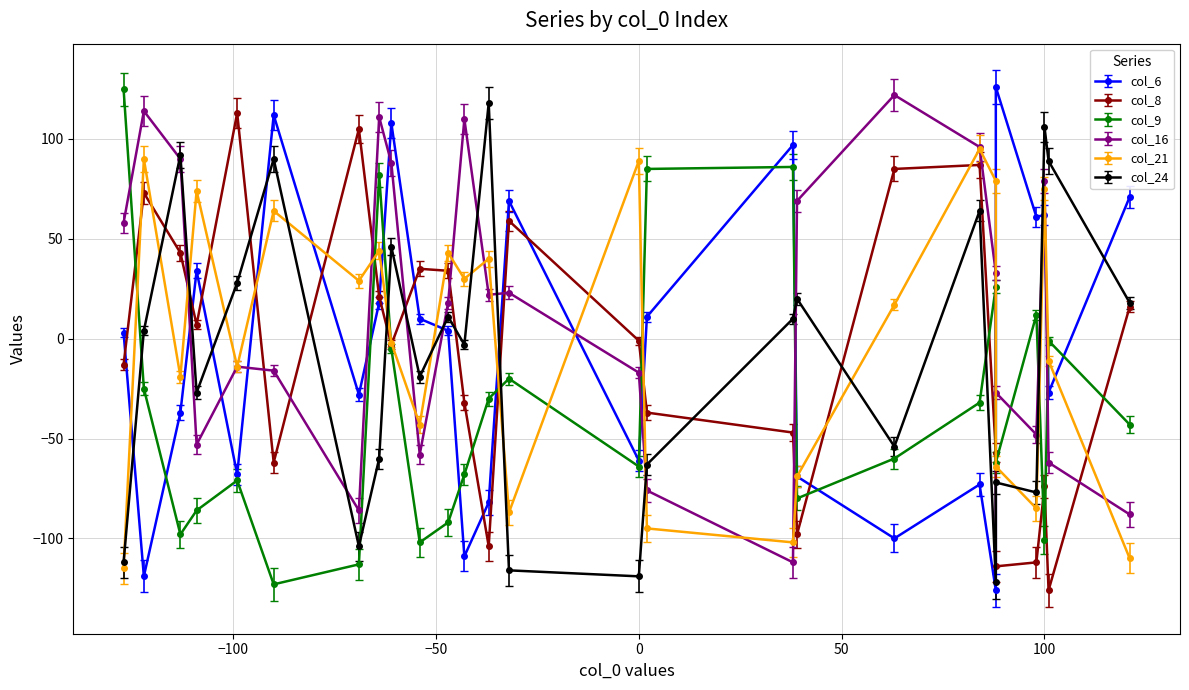

What is the lowest value of the col_6 series?

-126